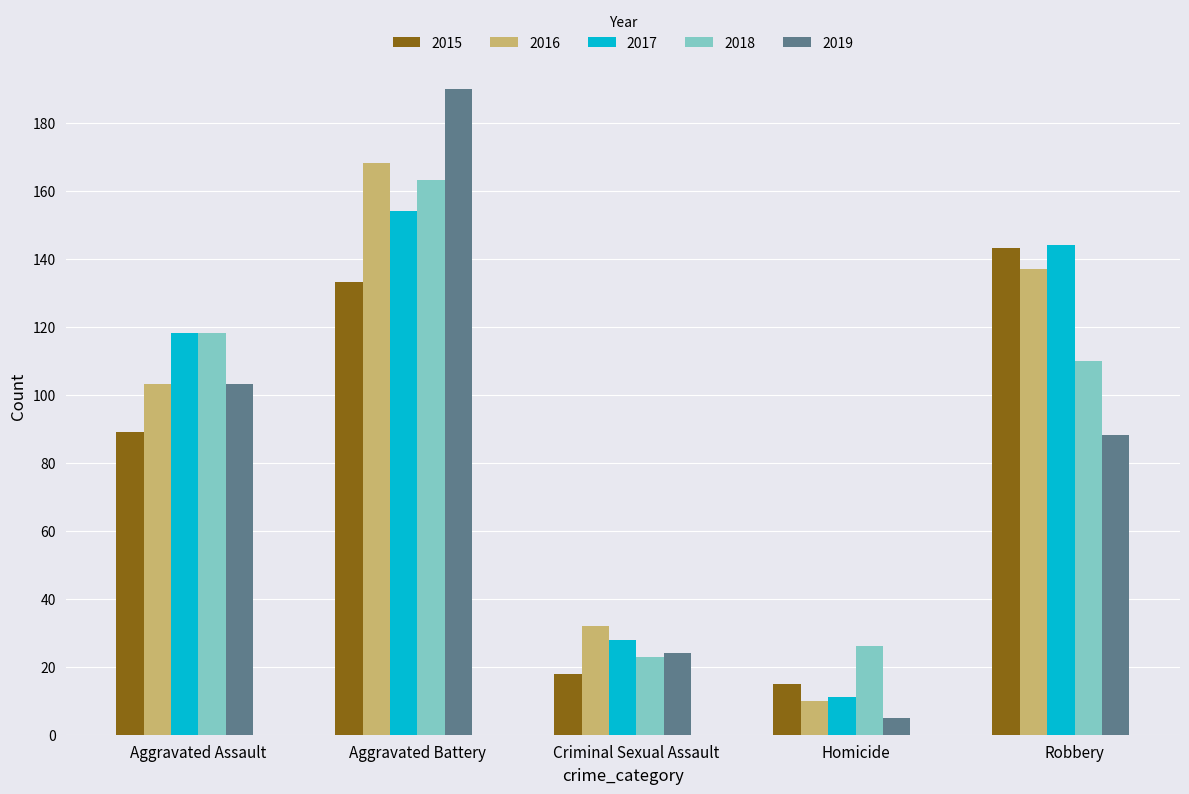

What is the value of the 2015 bar at the 4th from the left?

15